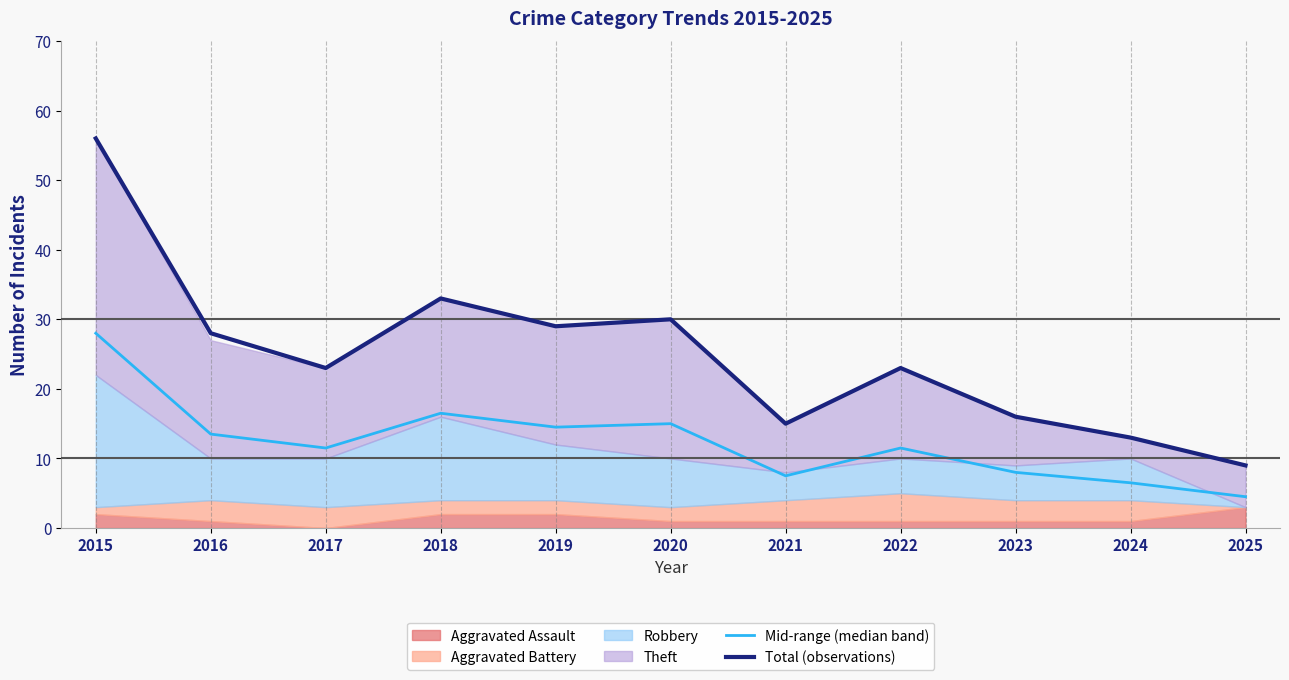

Where is the first local minimum for Total (observations)?

2017